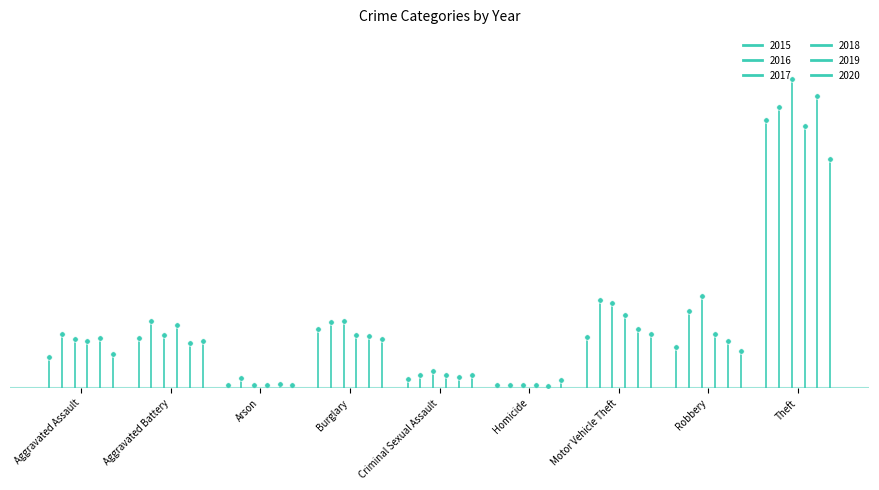

What are all the series names shown in the legend?

2015, 2016, 2017, 2018, 2019, 2020